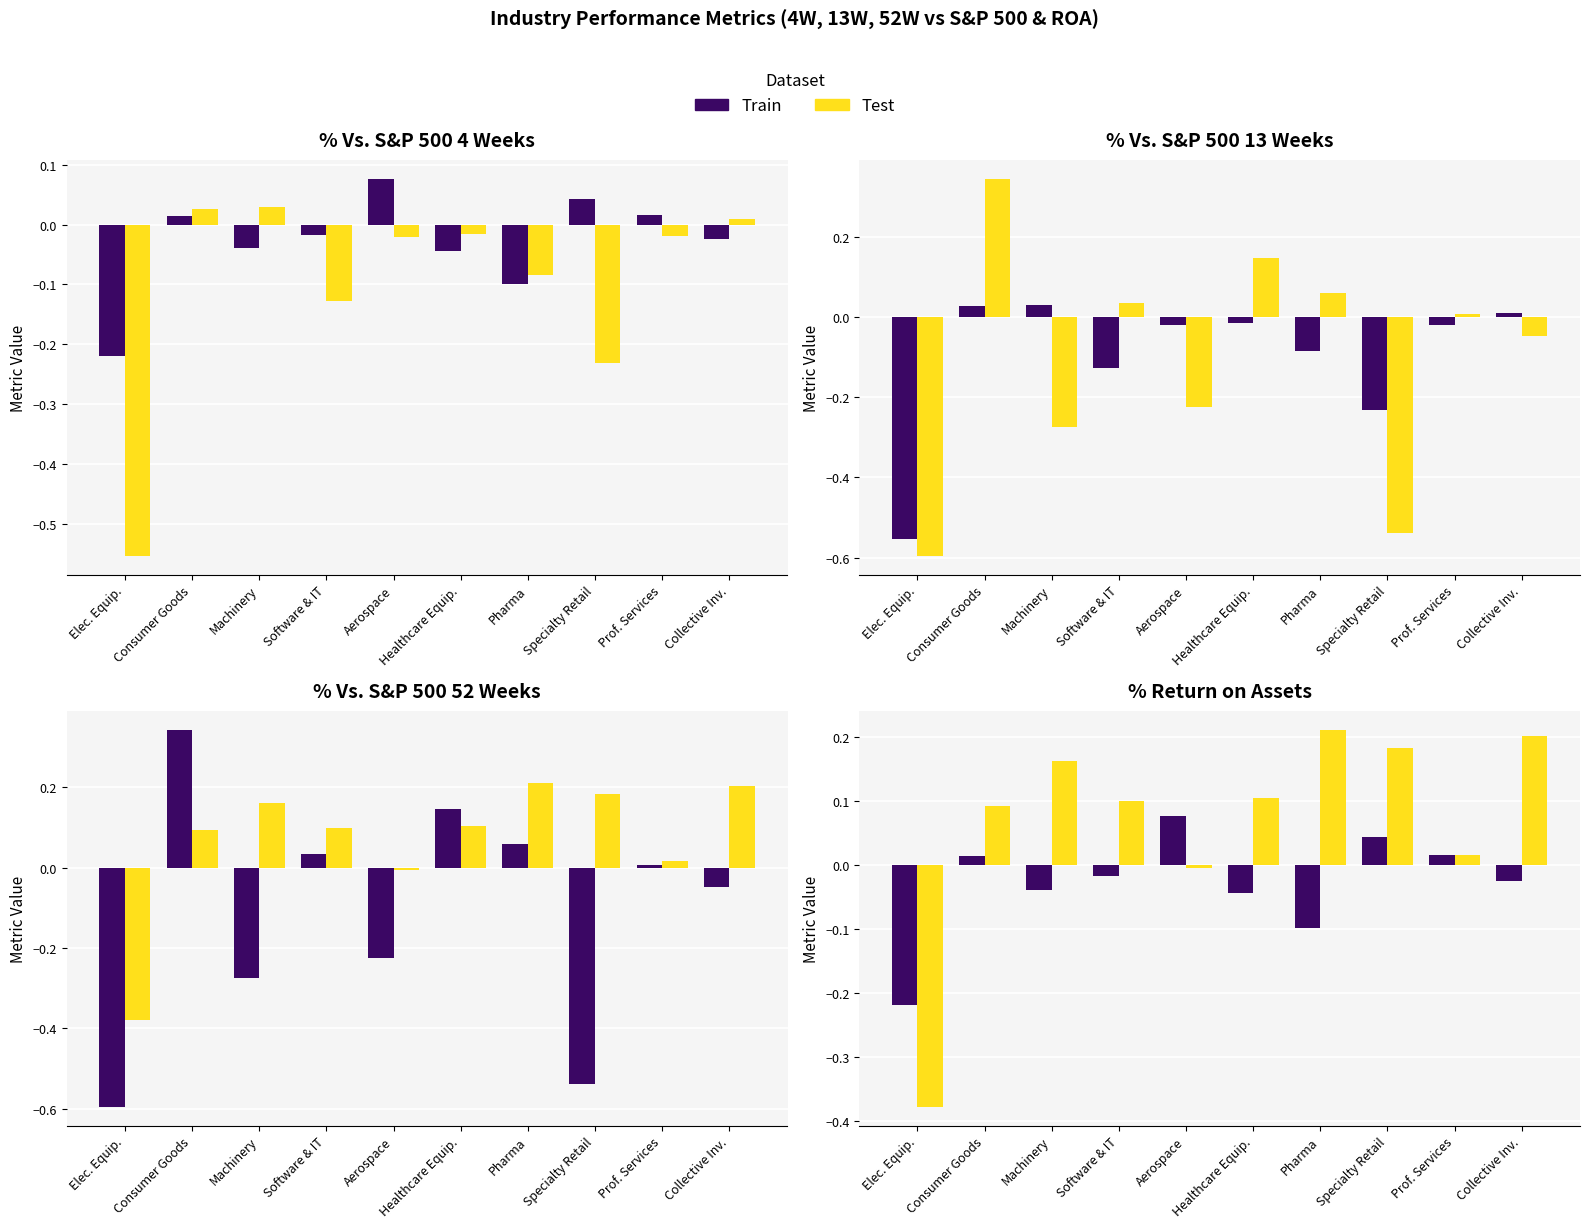

What is the total value across all series at Specialty Retail?

0.2